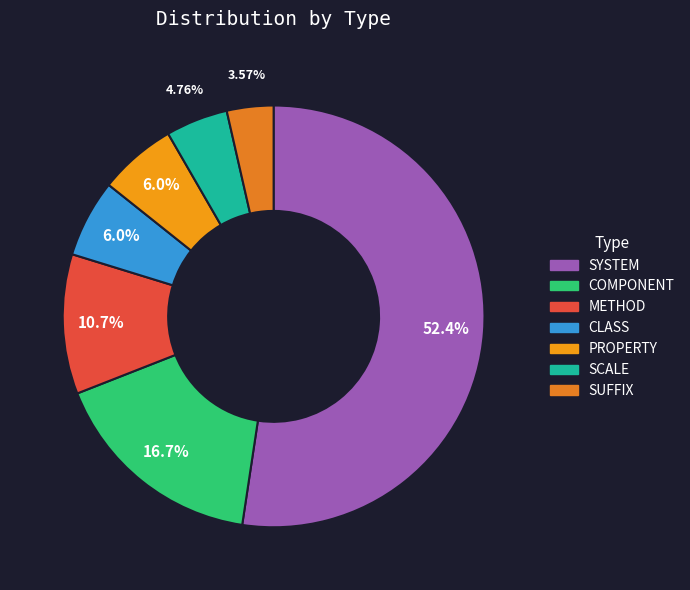

Do METHOD and PROPERTY together represent more than half of the pie?

No